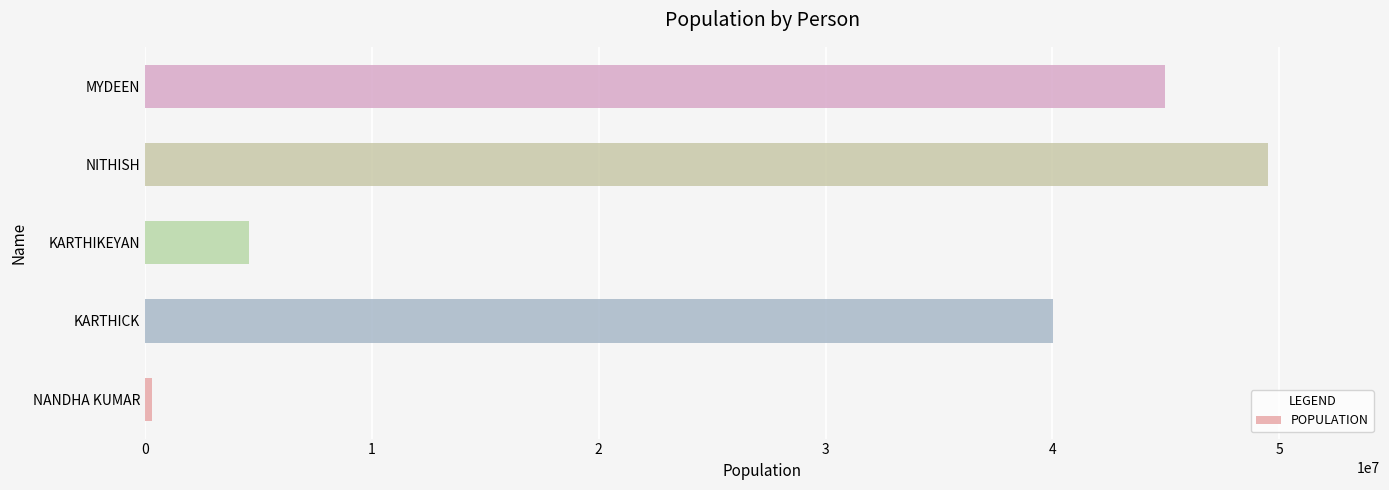

What is the minimum value shown in the chart?

300000